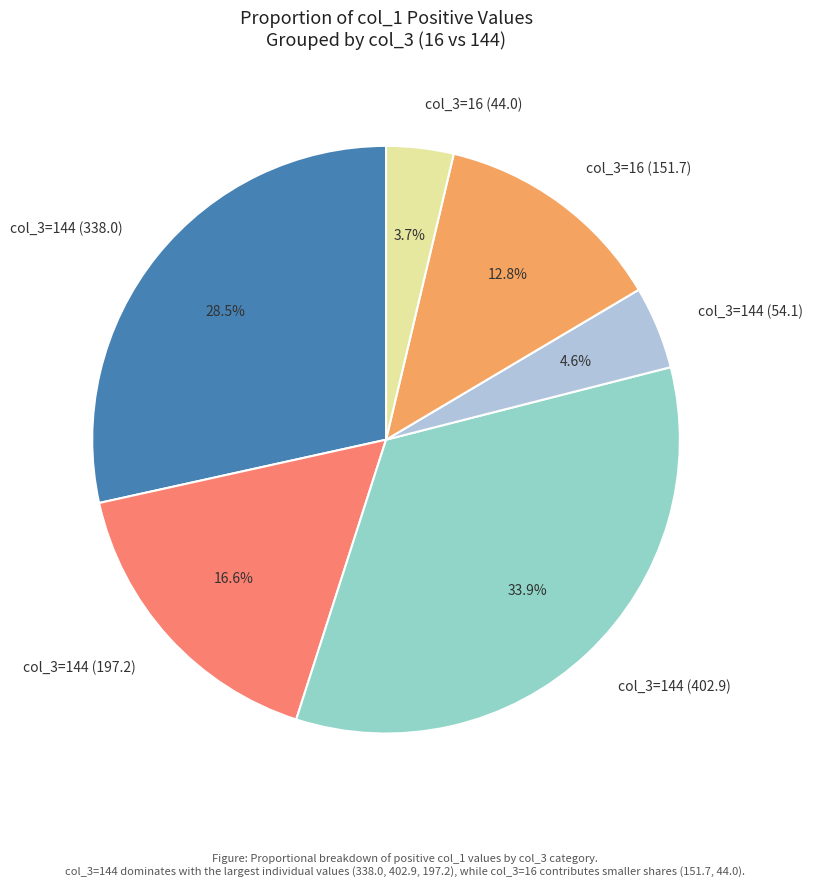

Between col_3=144 (54.1) and col_3=144 (197.2), which is larger?

col_3=144 (197.2)